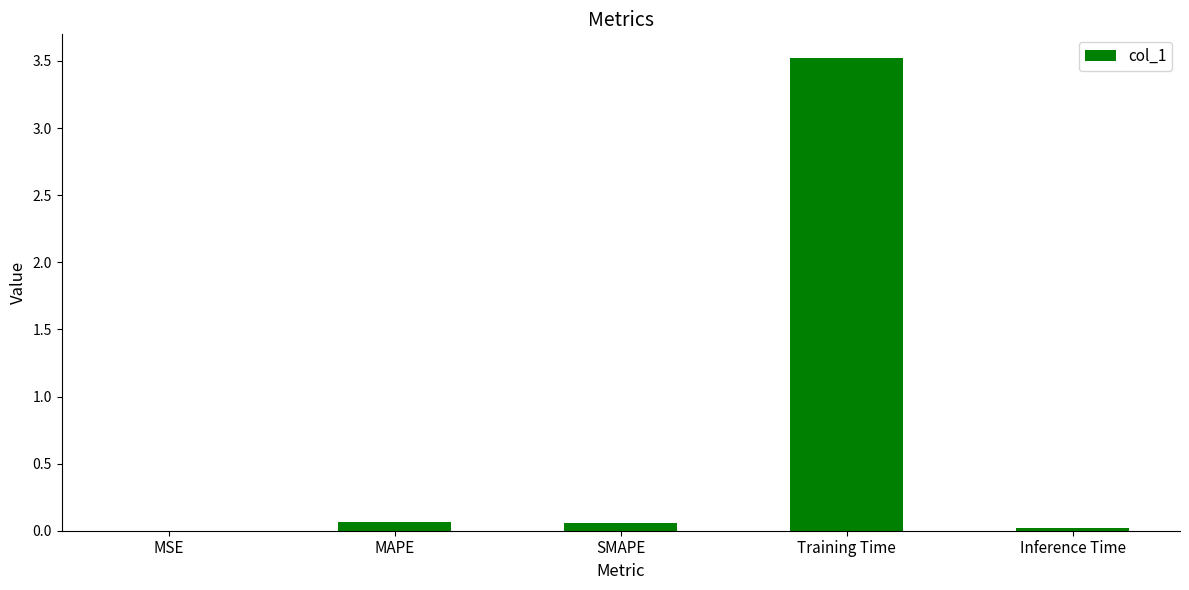

The value at Training Time is 1.9. True or false?

False